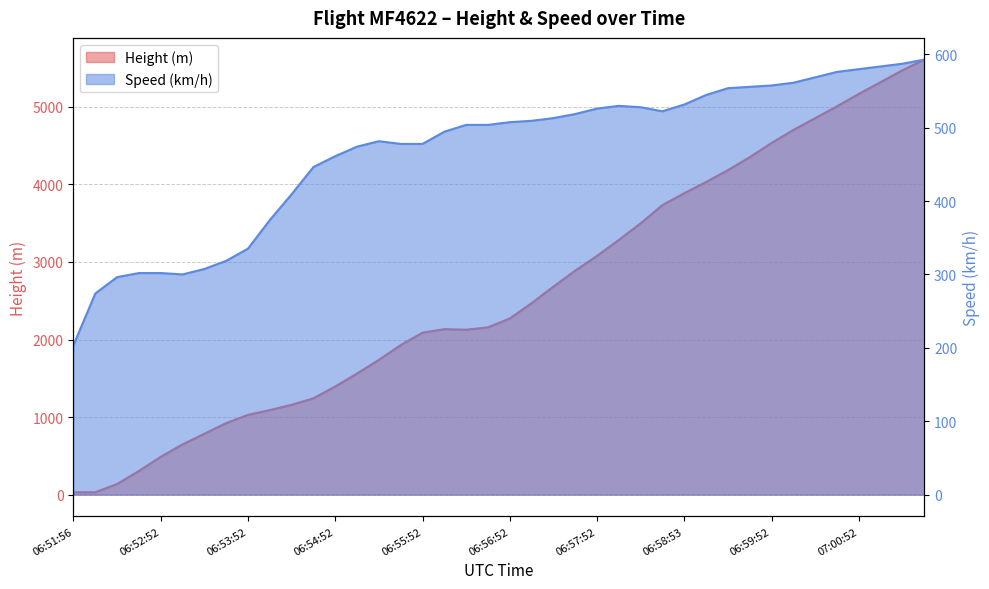

Which series changed the most between 06:56:07 and 06:59:37?

Height